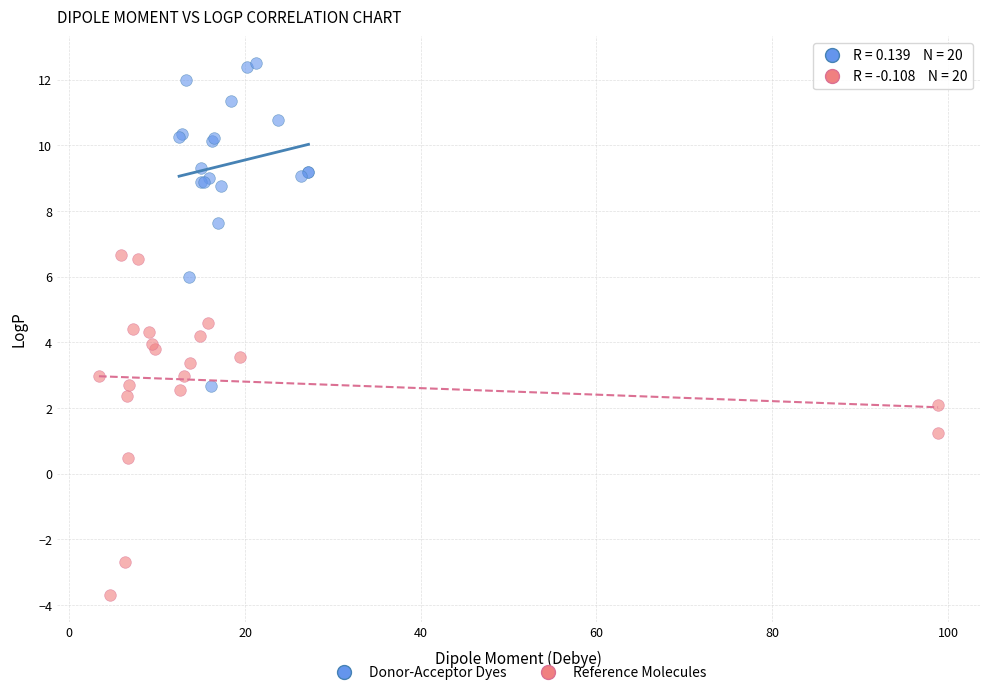

Which series contains the lowest Y value?

Reference Molecules